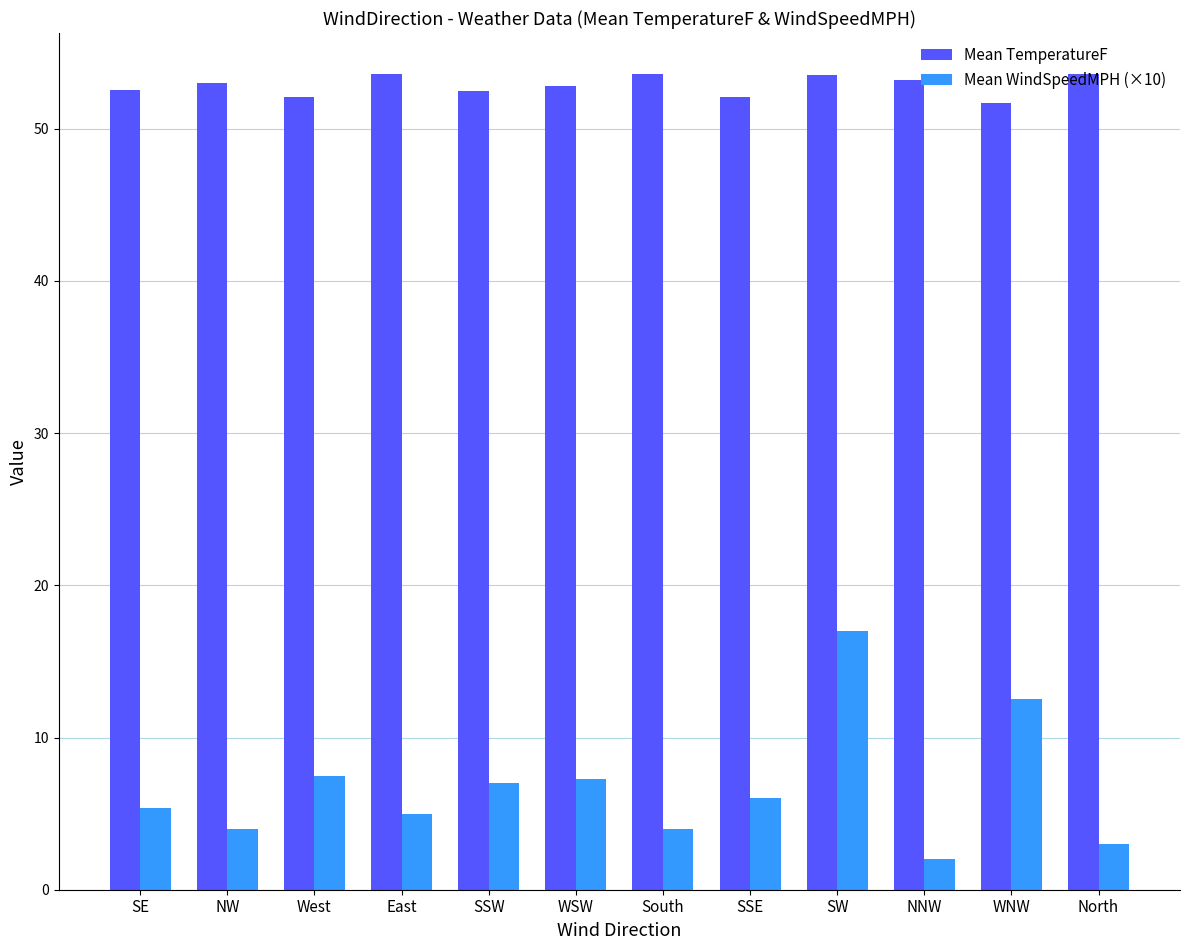

The value of Mean TemperatureF at SE is 52.5. True or false?

True